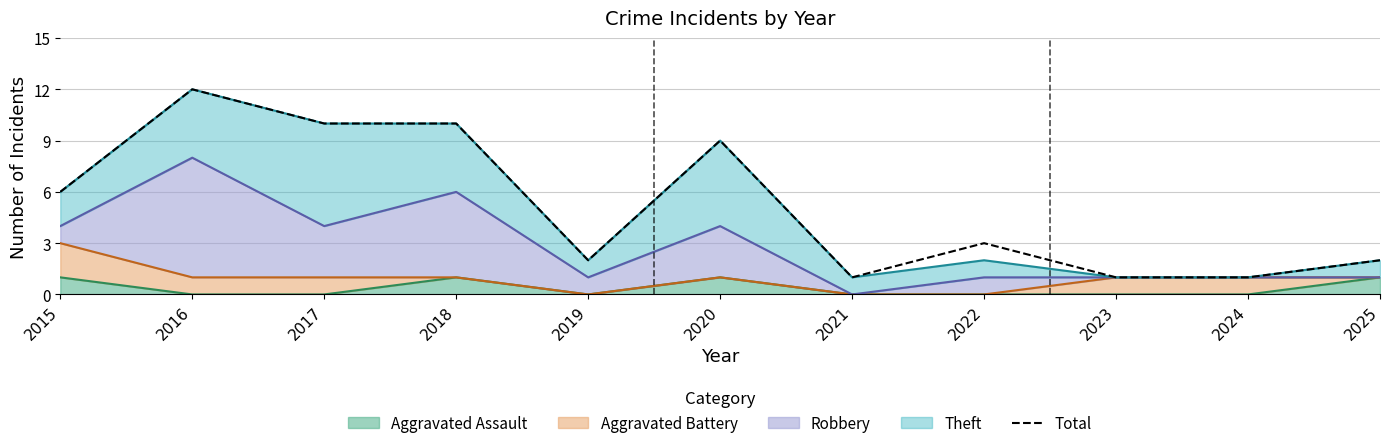

What is the change in value from 2016 to 2020?

-3